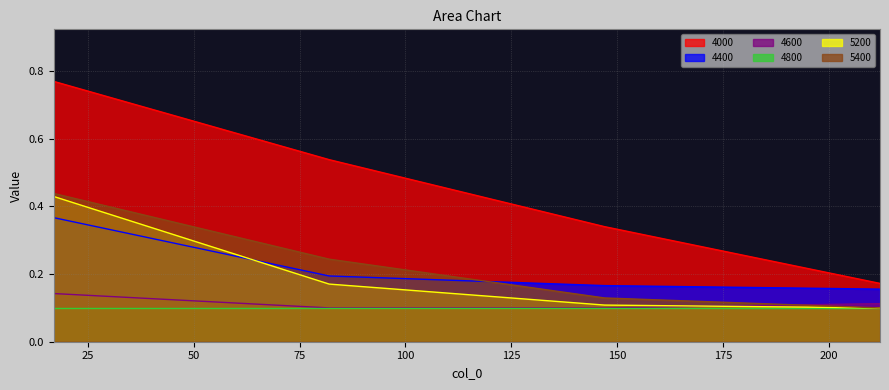

What are all the series names shown in the legend?

4000, 4400, 4600, 4800, 5200, 5400